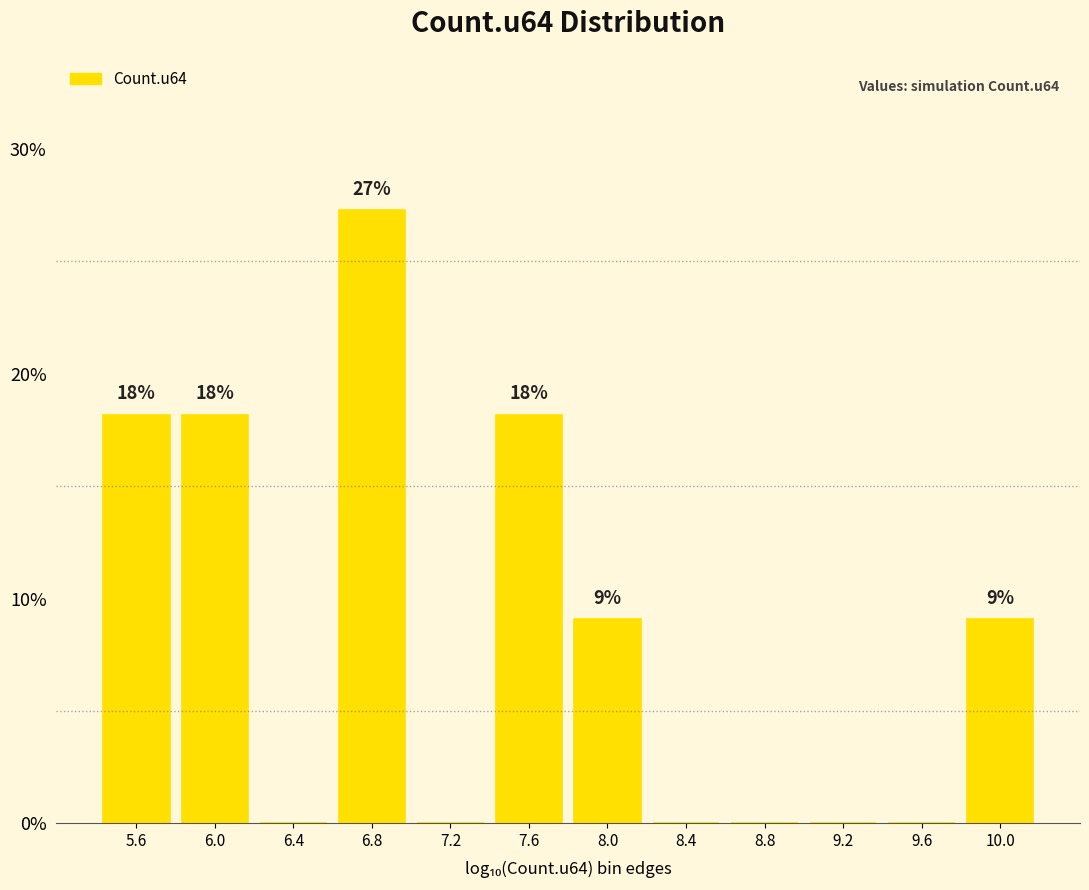

Are the bars horizontal?

No